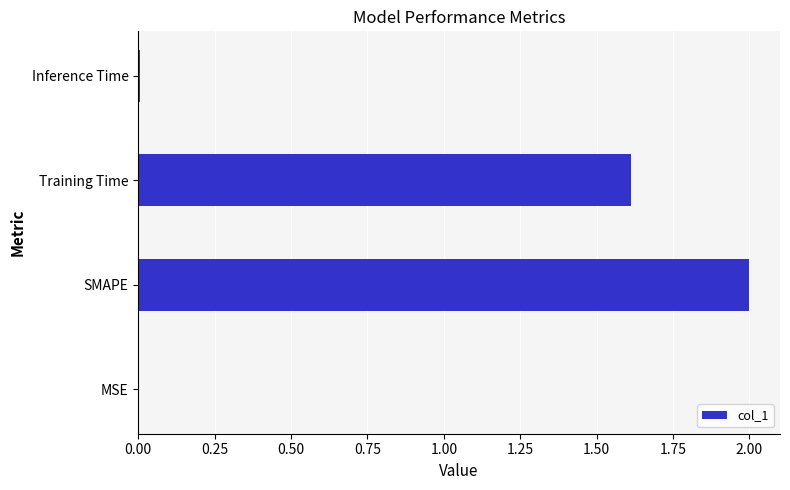

Which label corresponds to the largest value in the chart?

SMAPE